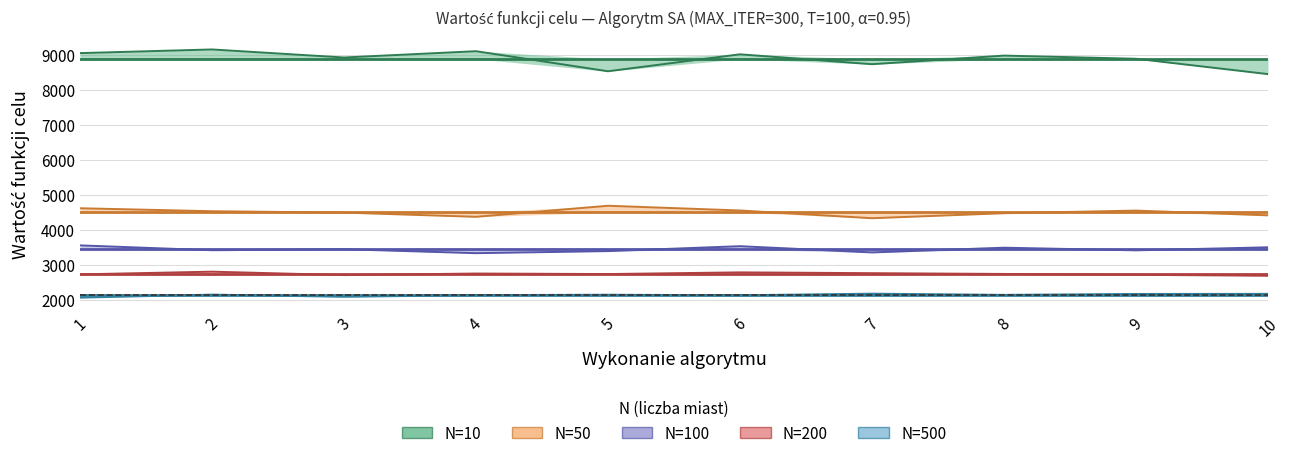

What is the total value across all series at 7?

21386